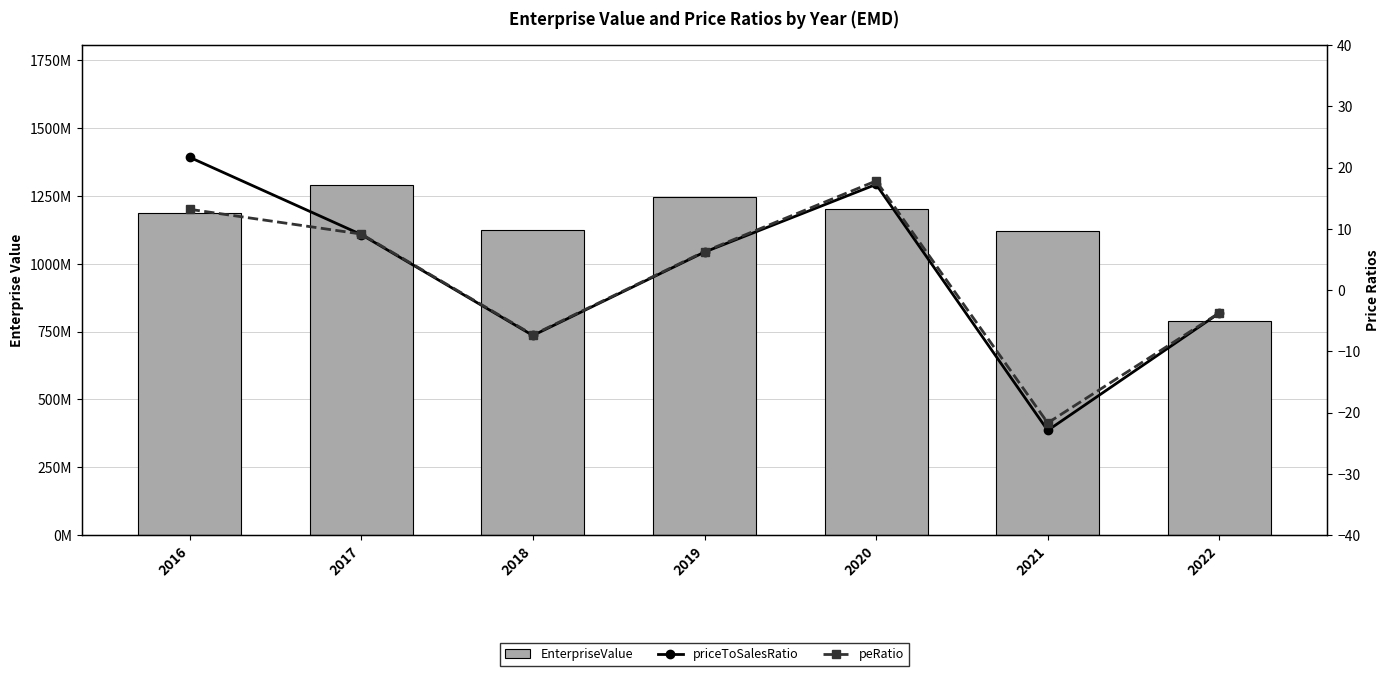

At which category is the sum across all series the highest?

2017